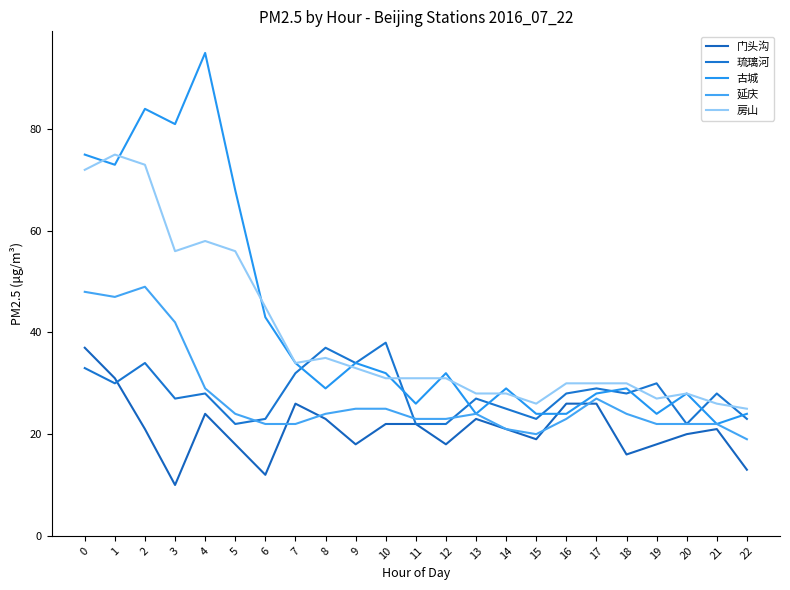

Which series ends up on top after the final intersection of 琉璃河 and 古城?

古城